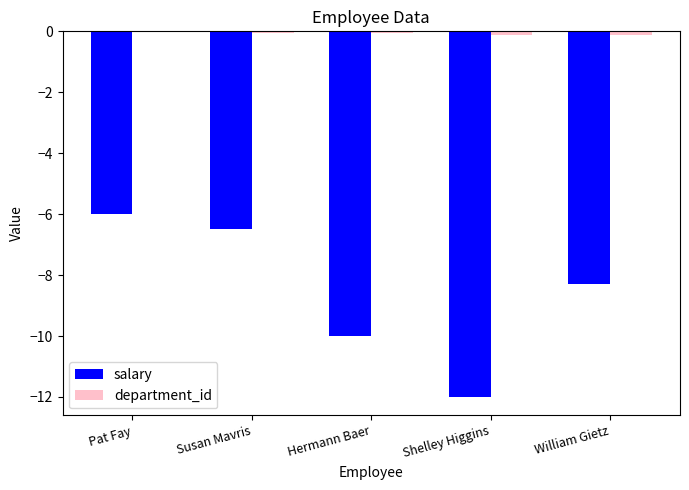

At which label does salary reach its peak?

Pat Fay